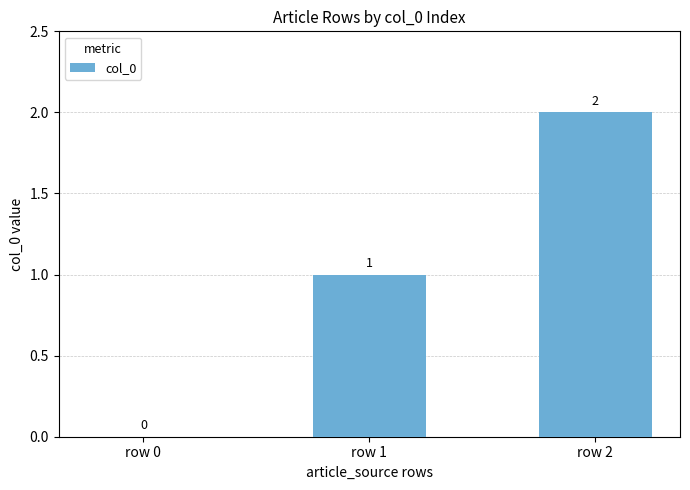

At which category does the chart reach its peak across all series?

row 2